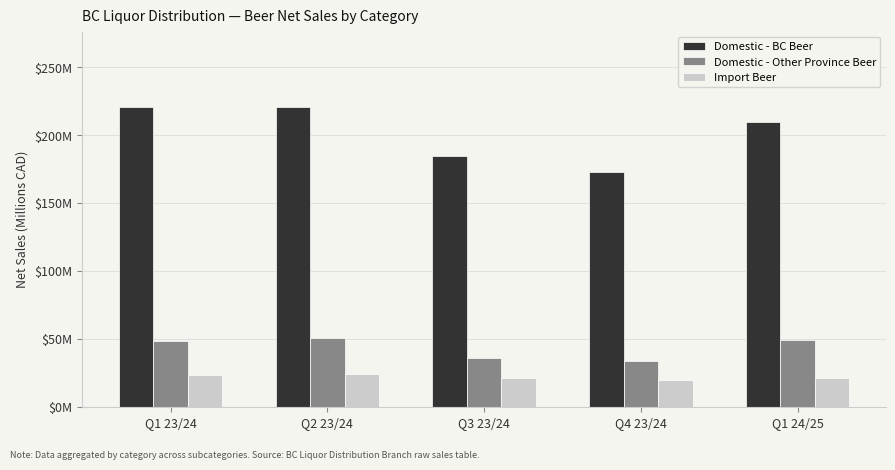

Which series has the largest total across all categories?

Domestic - BC Beer